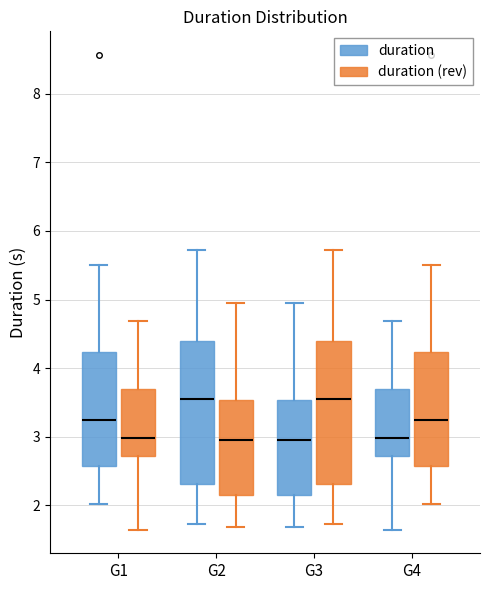

Reading left to right, transcribe this box plot: for each box, give where its median line is, the range the box spans, and where its two whiskers end, as read against the y-axis. The values are not printed on the chart, so give them approximately, as read against the axis.

G1 (duration): median 3.2, box 2.6 to 4.2, whiskers 2.0 to 5.5
G1 (duration (rev)): median 3.0, box 2.7 to 3.7, whiskers 1.6 to 4.7
G2 (duration): median 3.5, box 2.3 to 4.4, whiskers 1.7 to 5.7
G2 (duration (rev)): median 2.9, box 2.2 to 3.5, whiskers 1.7 to 4.9
G3 (duration): median 2.9, box 2.2 to 3.5, whiskers 1.7 to 4.9
G3 (duration (rev)): median 3.5, box 2.3 to 4.4, whiskers 1.7 to 5.7
G4 (duration): median 3.0, box 2.7 to 3.7, whiskers 1.6 to 4.7
G4 (duration (rev)): median 3.2, box 2.6 to 4.2, whiskers 2.0 to 5.5